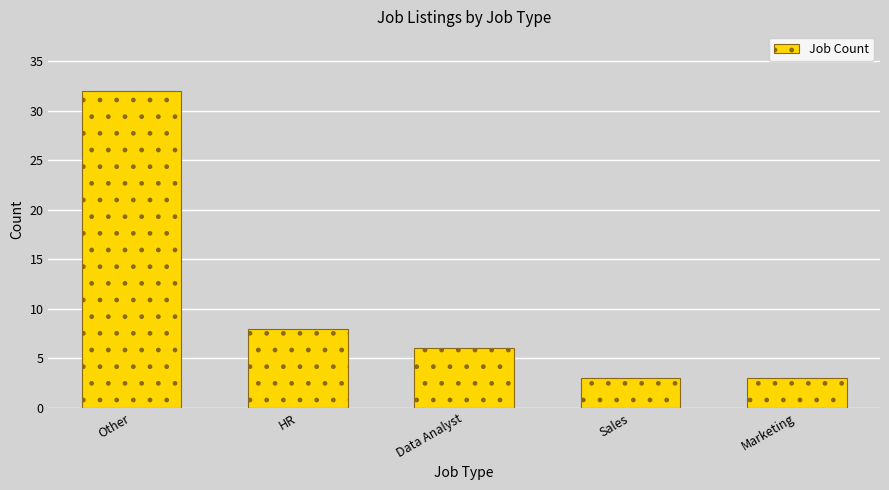

Reading right to left, extract all data points from this chart.

3	3	6	8	32